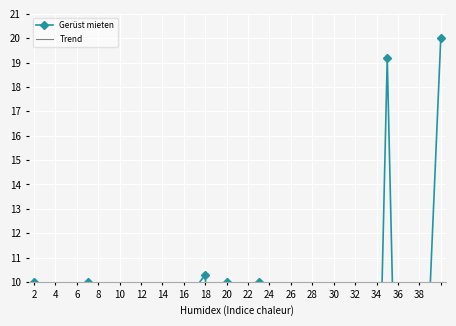

After their last crossing, which series has the higher values: Trend or Gerüst mieten?

Gerüst mieten